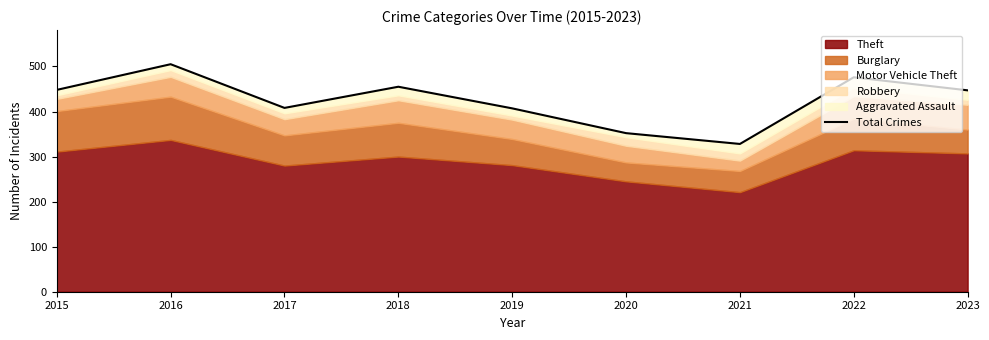

Reading right to left, what are all the values shown in this chart?

447	476	328	352	407	455	408	505	448